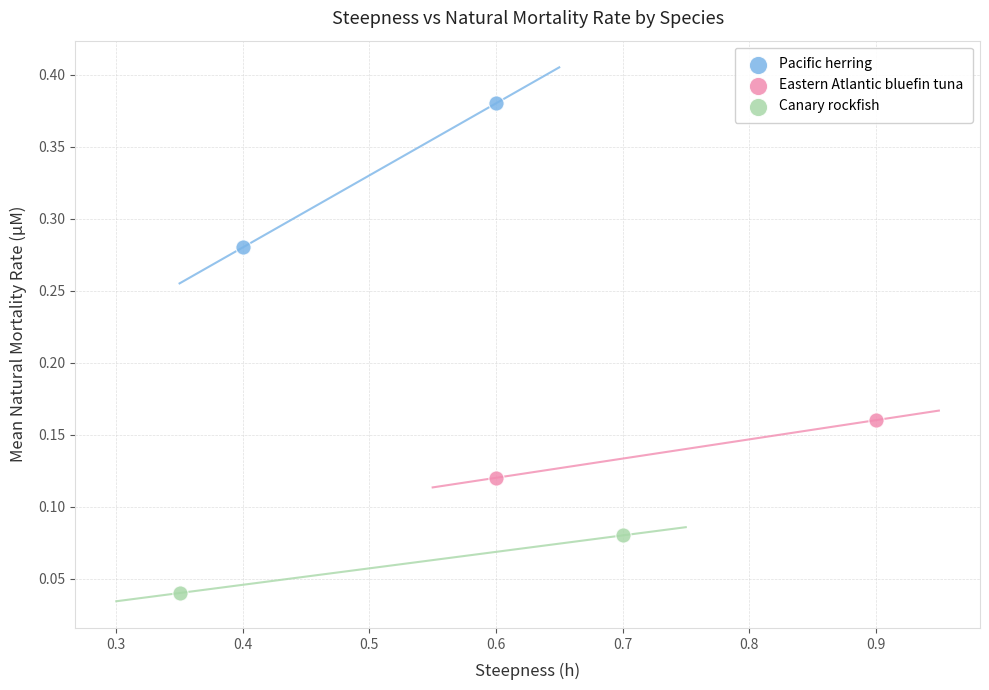

Which series reaches the maximum Y coordinate?

Pacific herring